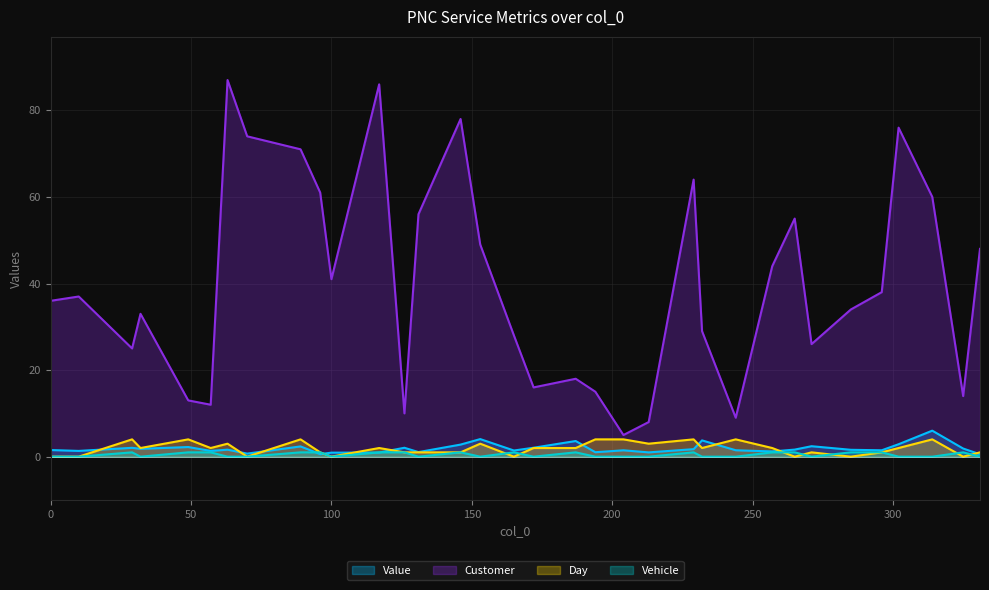

Between 0 and 32, which is larger?

32